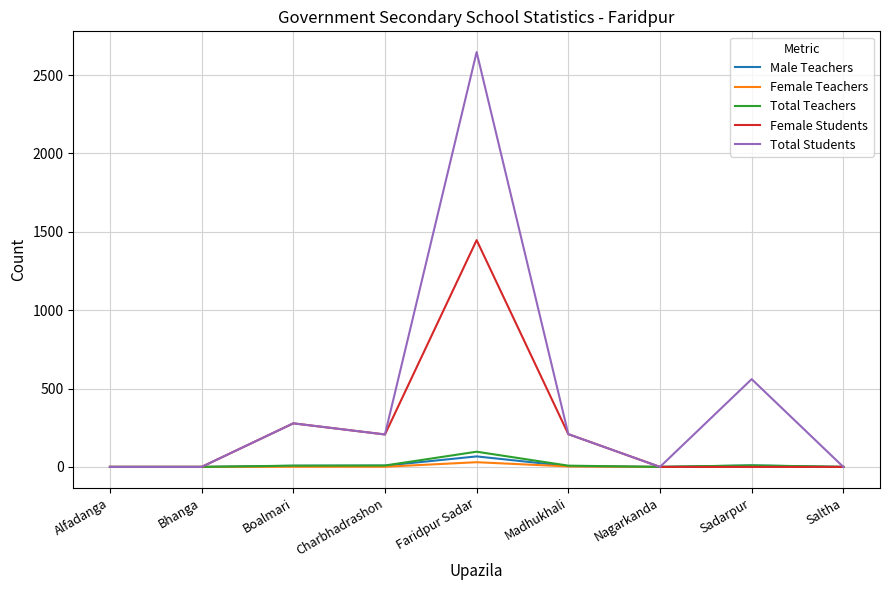

Is the value of Total Students at Boalmari greater than the value of Female Teachers at Madhukhali?

Yes